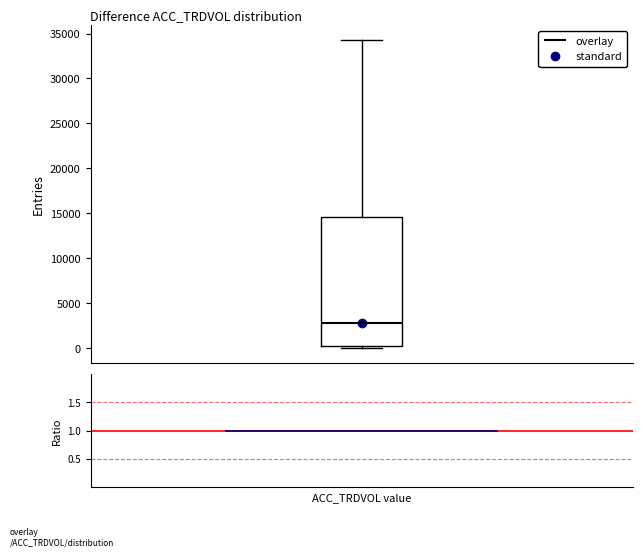

Read this box plot against the y-axis: the position of the median line, the range covered by the box, and the ends of both whiskers. The values are not printed on the chart, so give them approximately, as read against the axis.

median 3000, box 500 to 14500, whiskers 0 to 34000